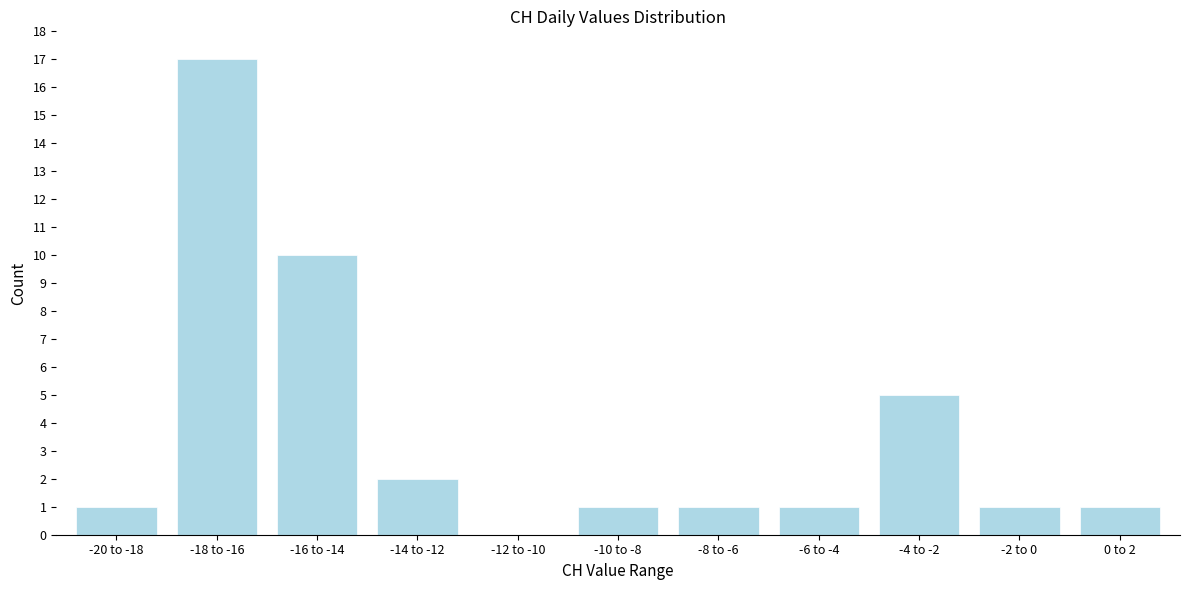

Reading left to right, what are all the values shown in this chart?

-20 to -18=1	-18 to -16=17	-16 to -14=10	-14 to -12=2	-12 to -10=0	-10 to -8=1	-8 to -6=1	-6 to -4=1	-4 to -2=5	-2 to 0=1	0 to 2=1